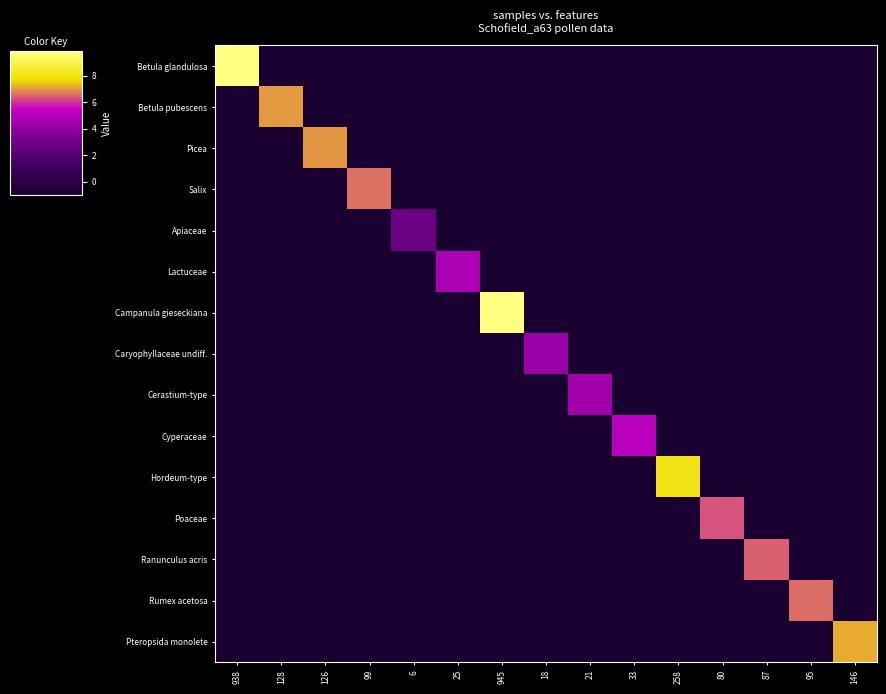

At how many categories does at least one series exceed 8?

3